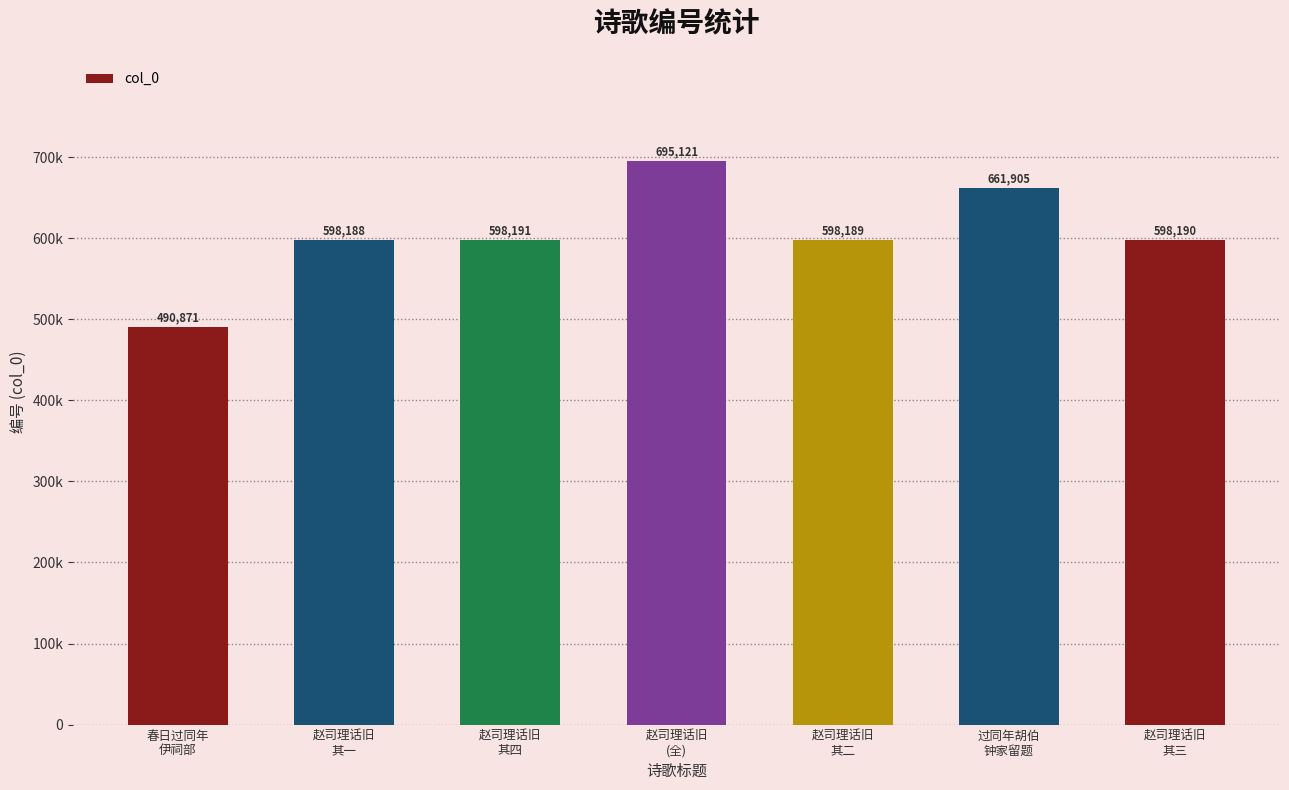

What is the label of the 2nd bar from the right?

过同年胡伯
钟家留题